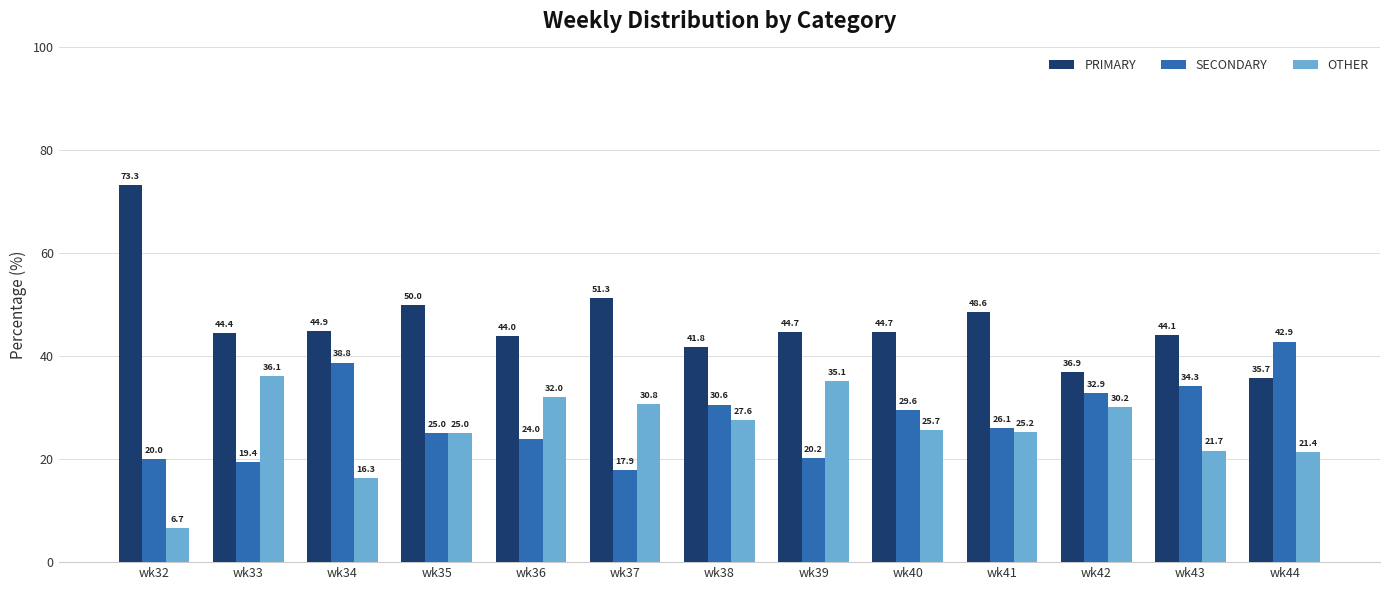

What are all the series names shown in the legend?

PRIMARY, SECONDARY, OTHER